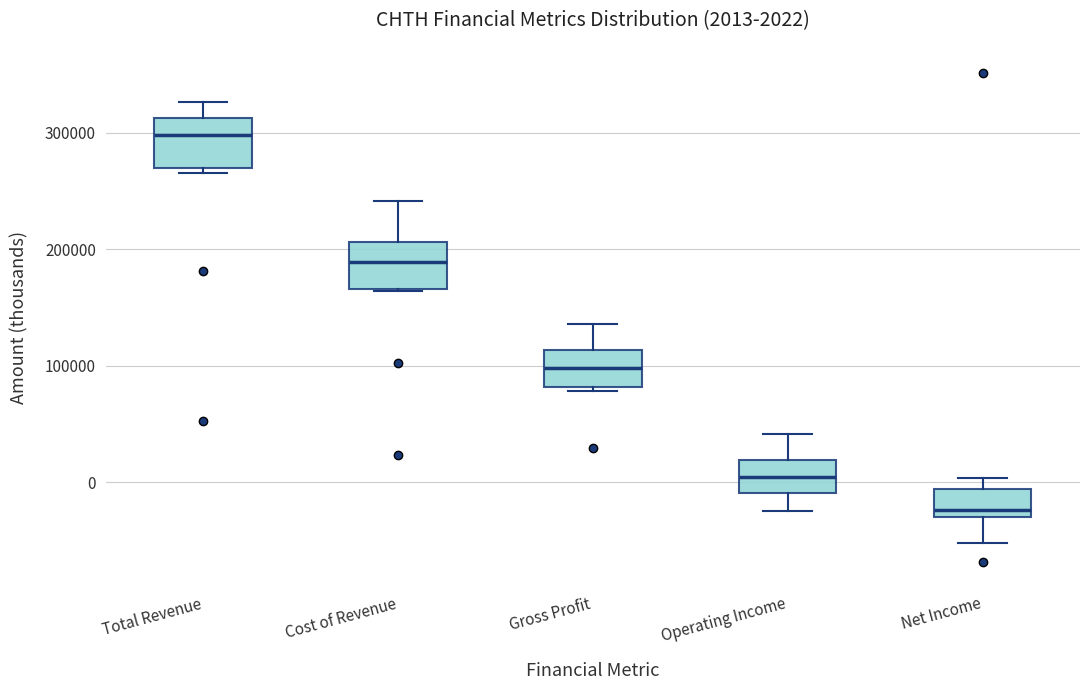

Which box's median line is the lowest?

Net Income